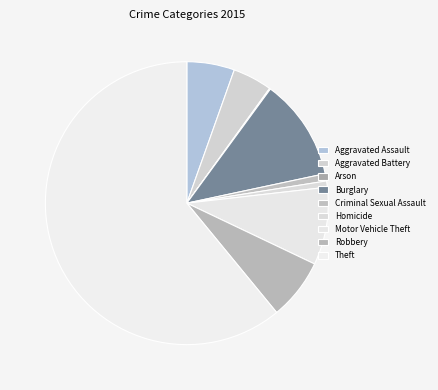

What percentage is the Motor Vehicle Theft slice, to the nearest percent?

9%